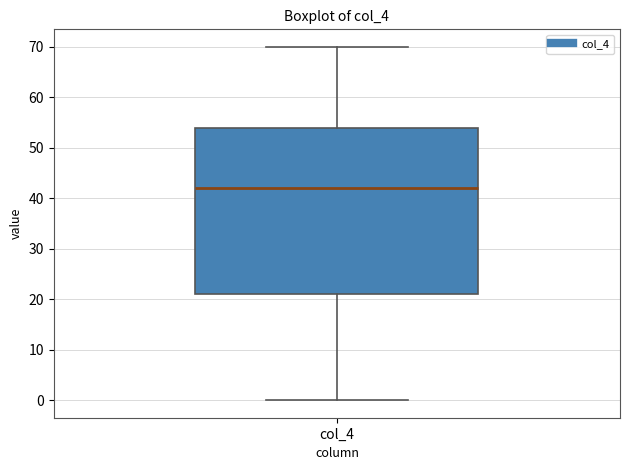

Read this box plot against the y-axis: the position of the median line, the range covered by the box, and the ends of both whiskers. The values are not printed on the chart, so give them approximately, as read against the axis.

median 42, box 21 to 54, whiskers 0 to 70